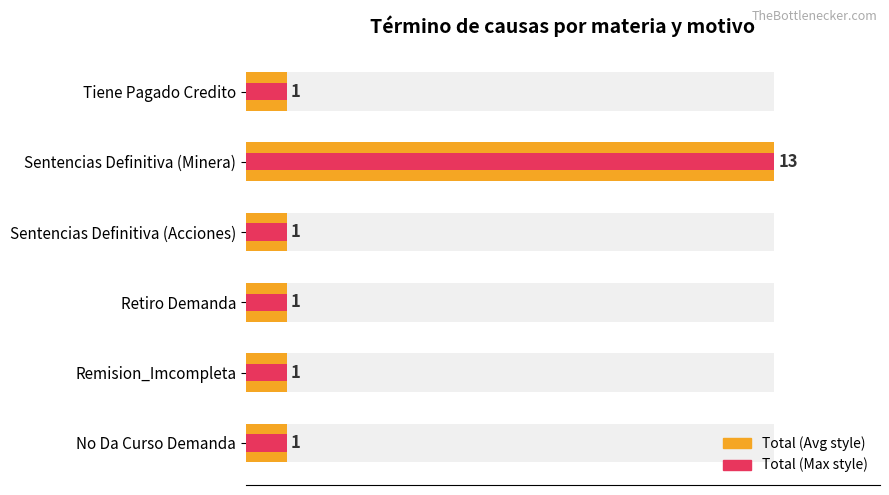

Which series has the largest total across all categories?

Total (Avg style)